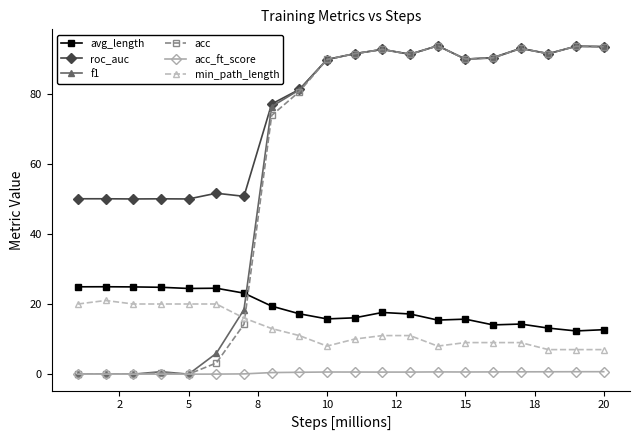

True or false: acc has more than 0 points higher than both neighbors.

True